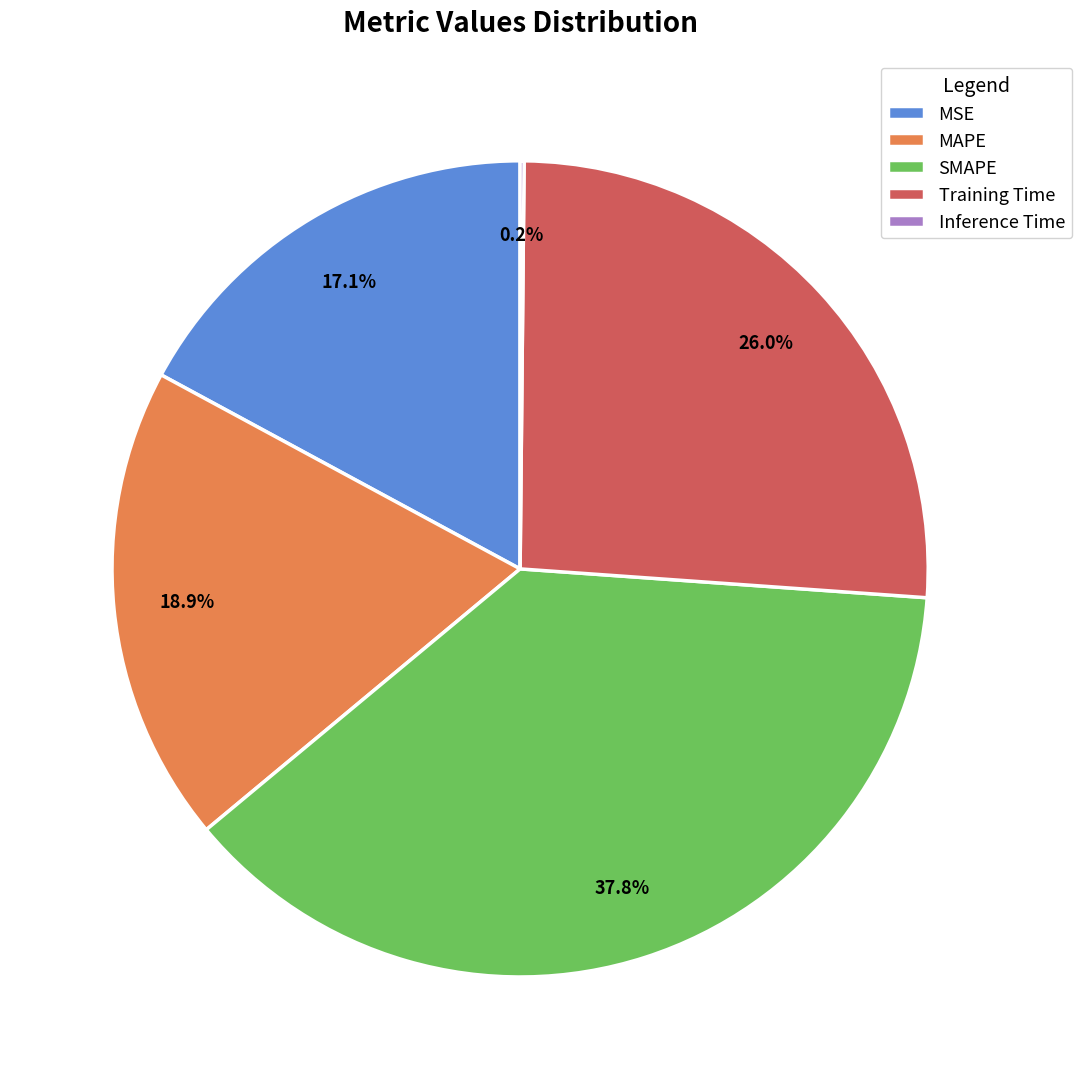

Which has a higher value, Training Time or MSE?

Training Time